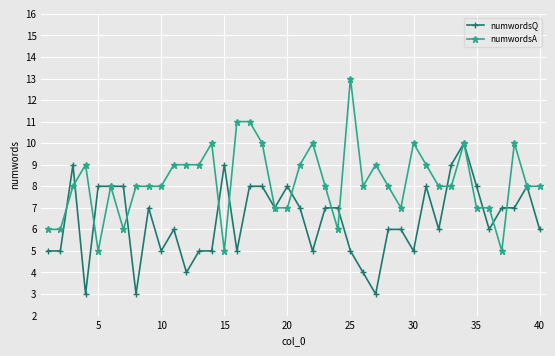

True or false: numwordsQ and numwordsA intersect in this chart.

True